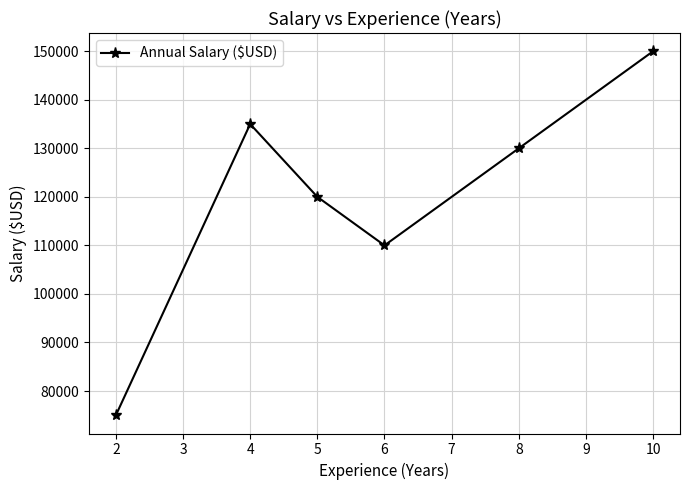

True or false: there are more than 1 points higher than both neighbors.

False